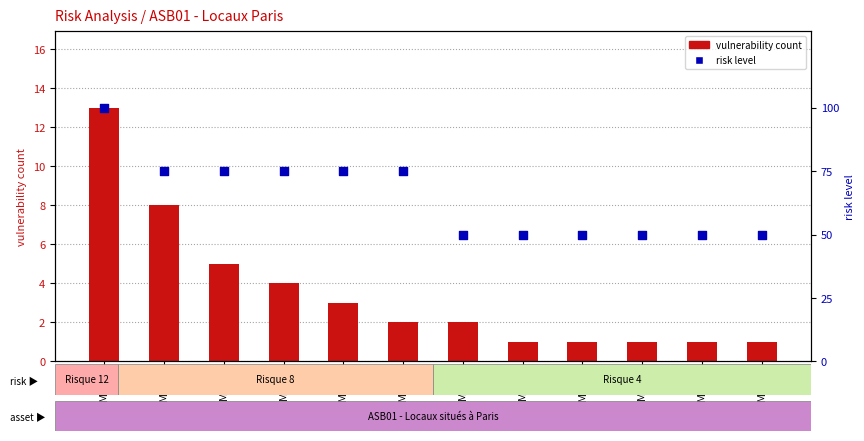

Which series has the largest Y range (max minus min)?

risk level (percentile)